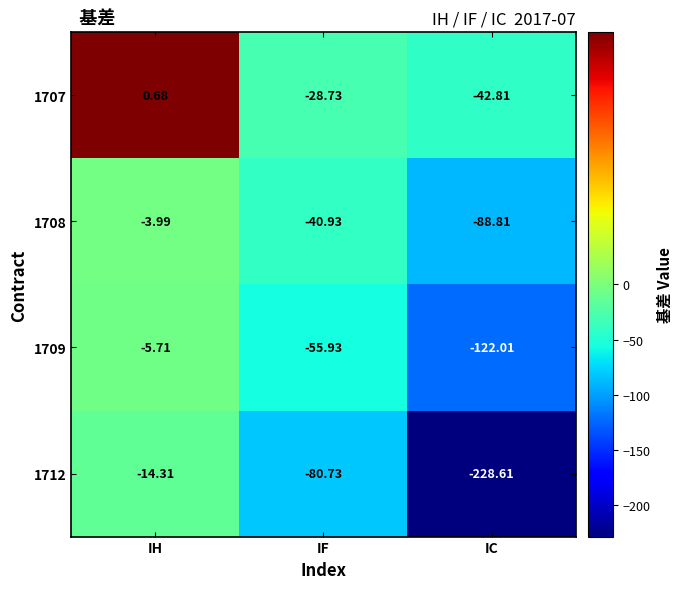

How many data points in 1709 are less than -55?

2